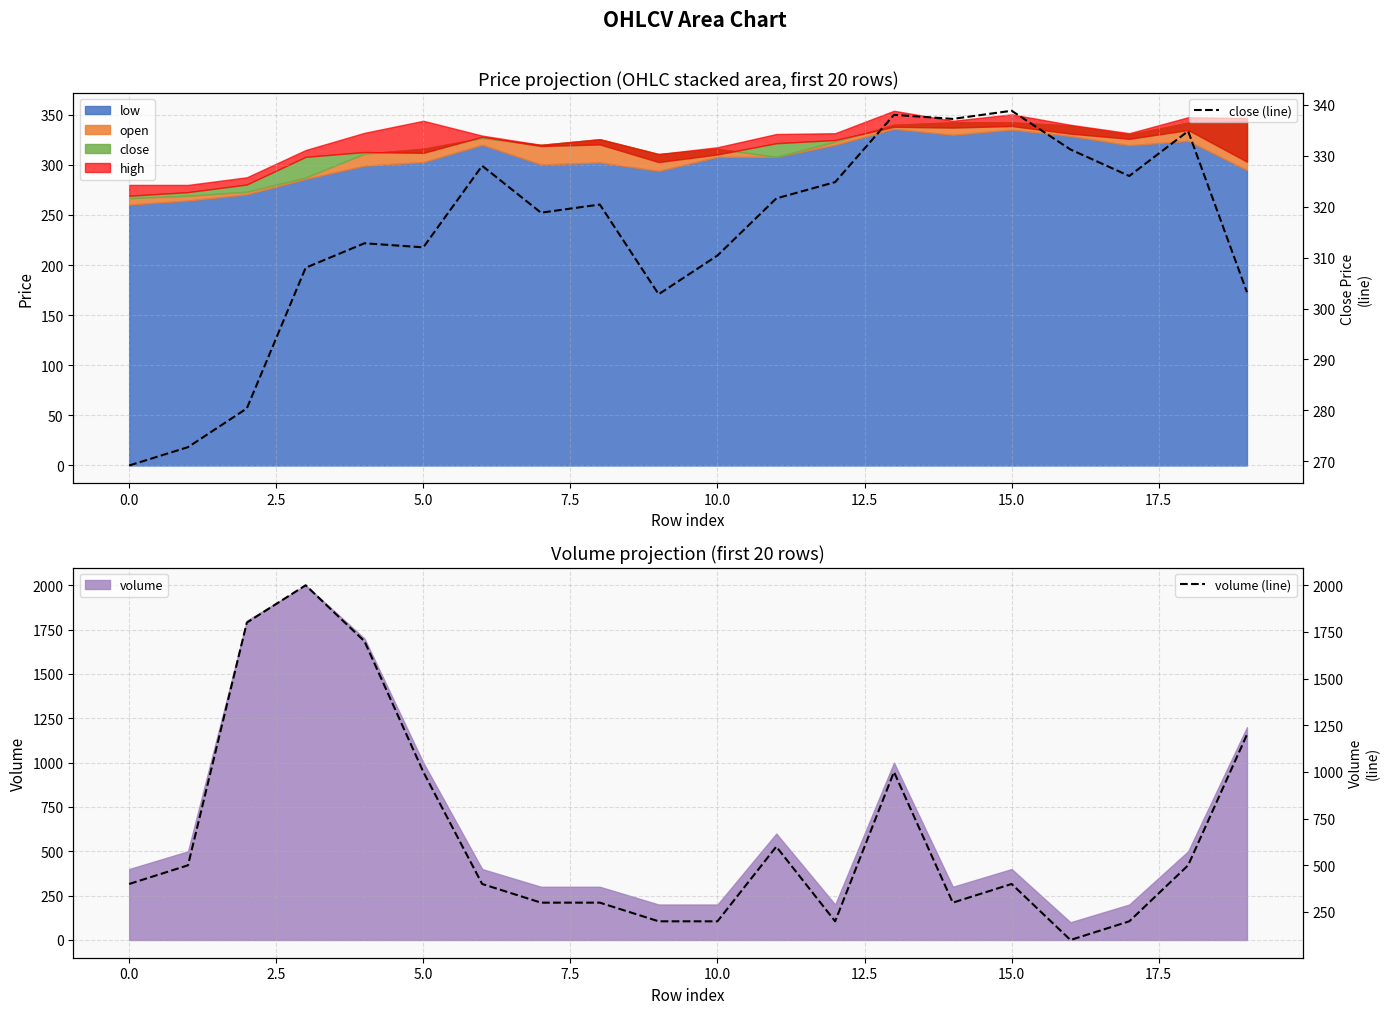

What is the difference between the maximum and minimum values in the volume (line) series?

1900.0